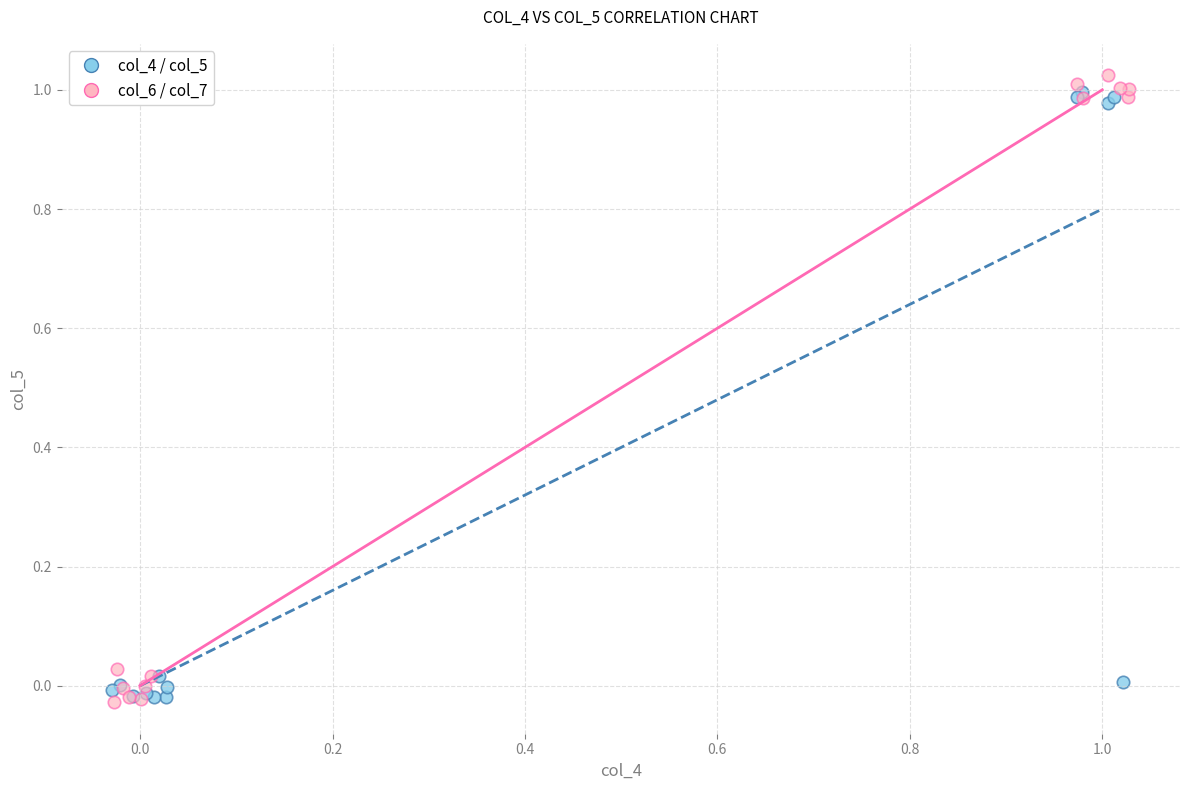

Which series has the widest spread of Y values?

col_6 / col_7